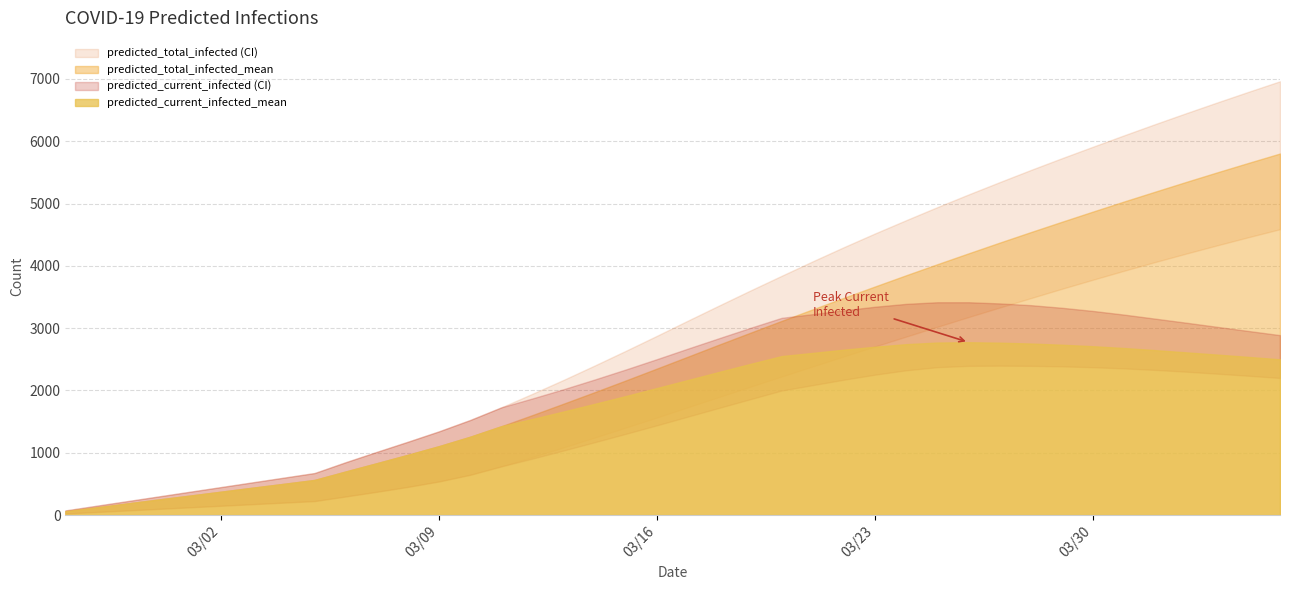

Which has a higher value, 13 or 4?

13